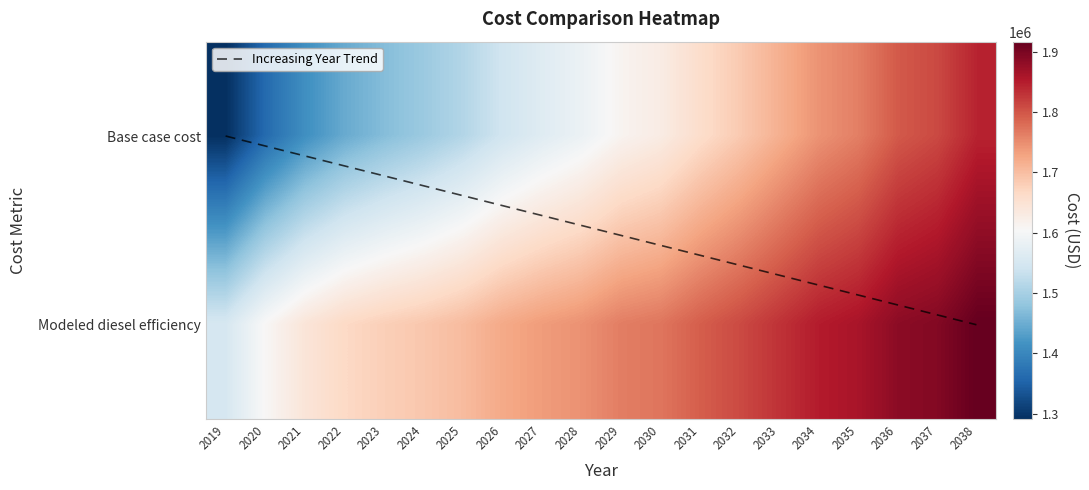

What is the highest value of the Base case cost series?

1843390.1